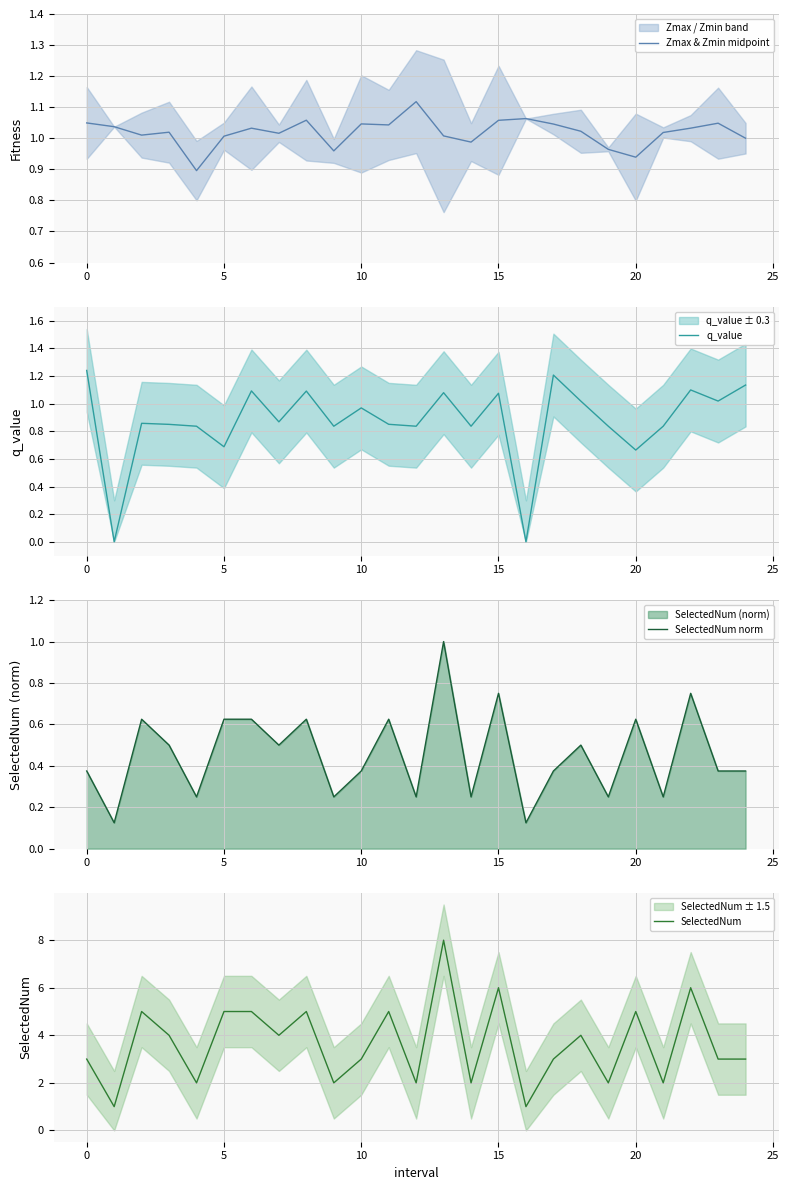

Is it true that Zmax & Zmin midpoint equals 1.6 at 15?

False